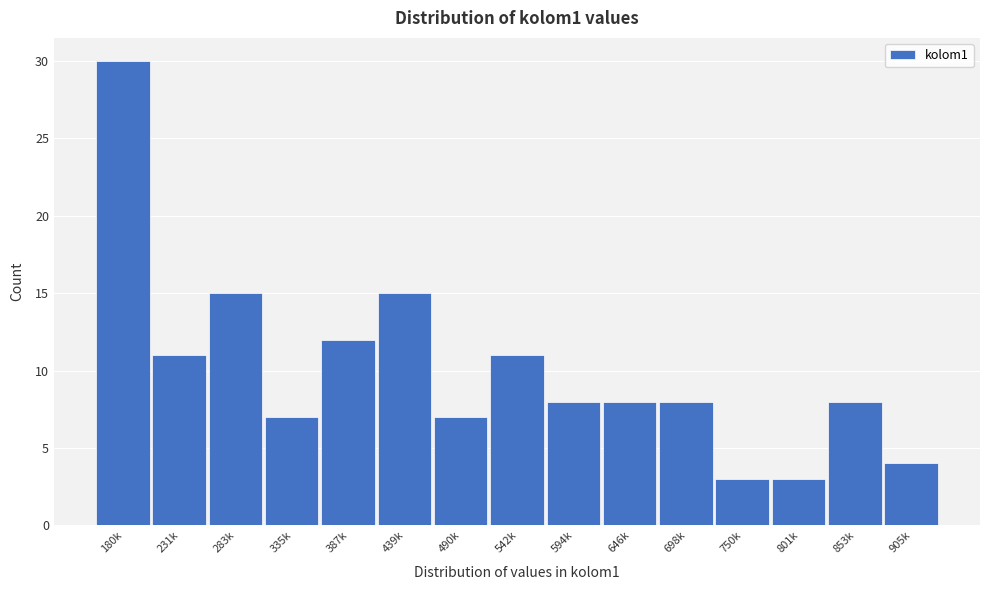

Reading left to right, what are all the values shown in this chart?

180k=30	231k=11	283k=15	335k=7	387k=12	439k=15	490k=7	542k=11	594k=8	646k=8	698k=8	750k=3	801k=3	853k=8	905k=4